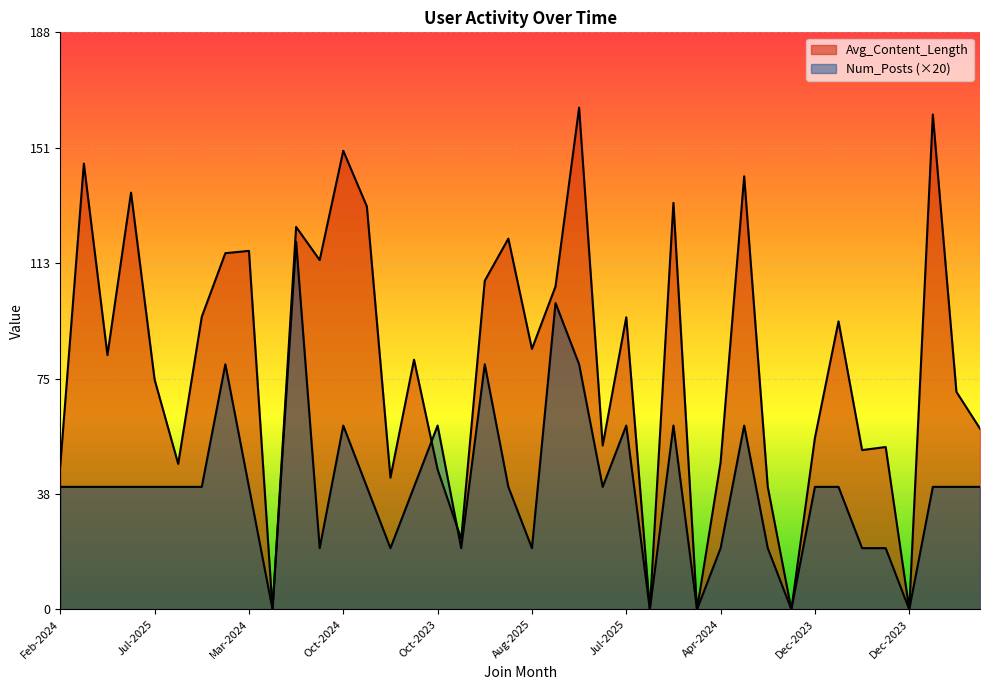

What is the average value of the Num_Posts series?

40.0